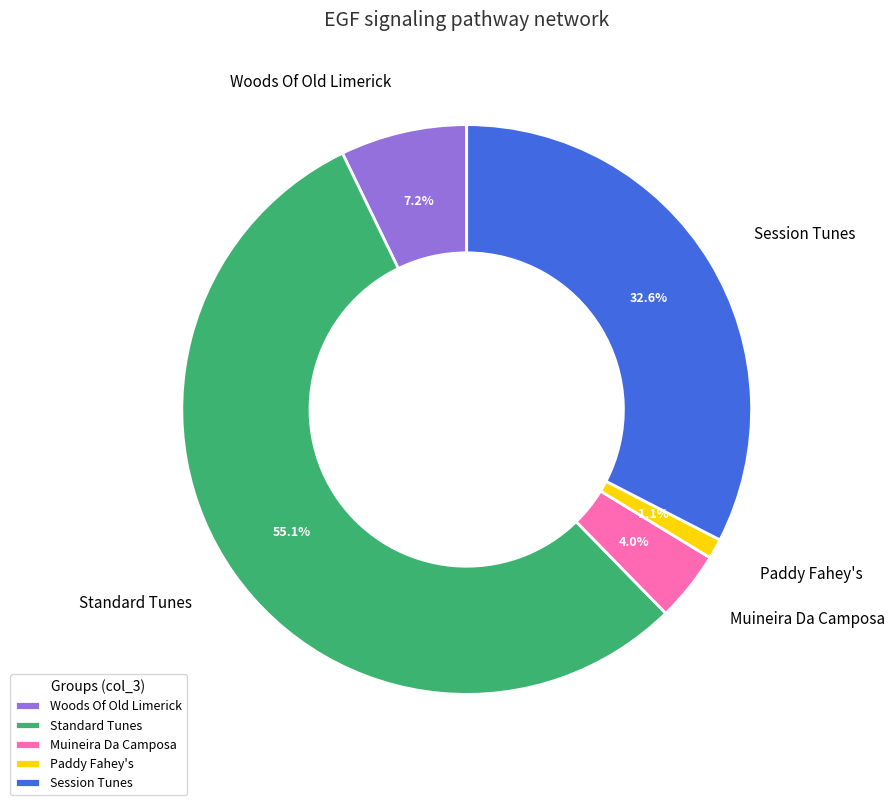

How many segments does this pie chart have?

5